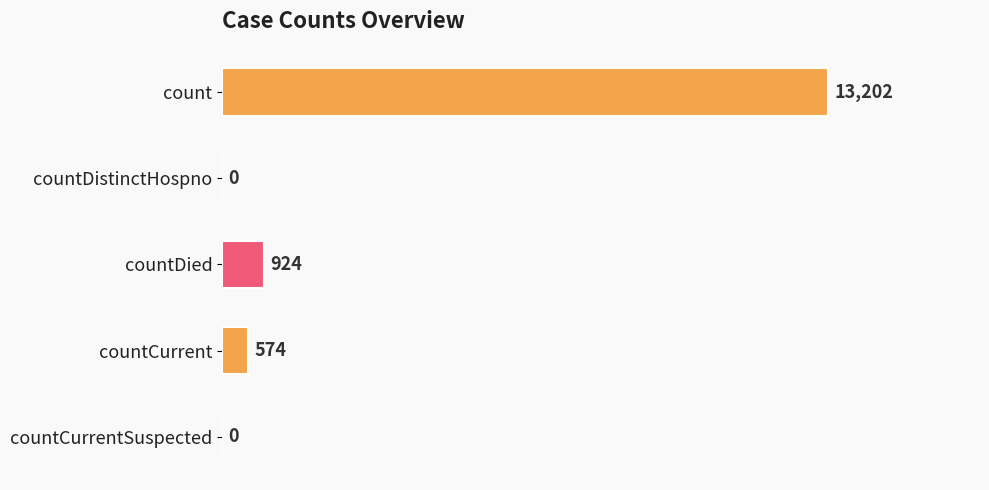

Reading top to bottom, transcribe all the data shown in this chart.

count=13202	countDistinctHospno=0	countDied=924	countCurrent=574	countCurrentSuspected=0